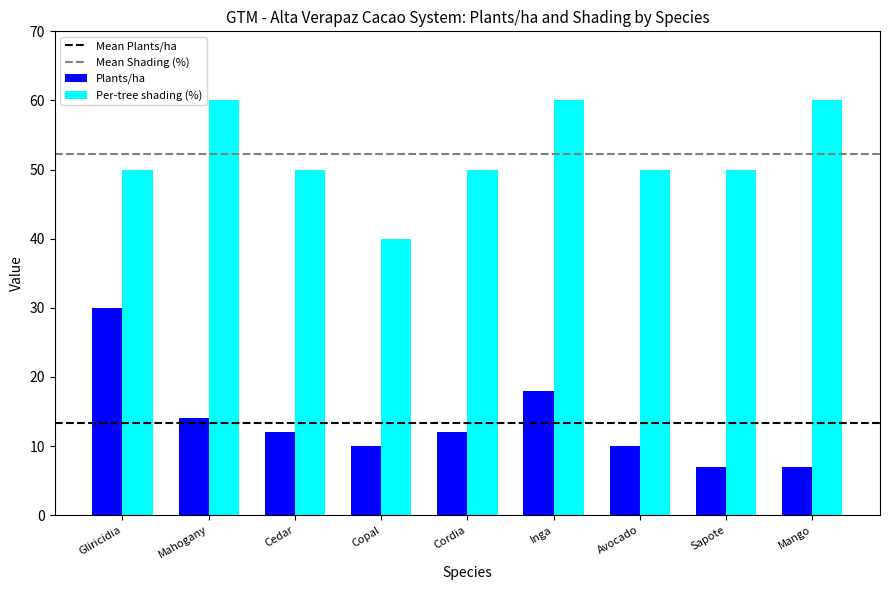

Which category has the lowest value in the Per-tree shading (%) series?

Copal